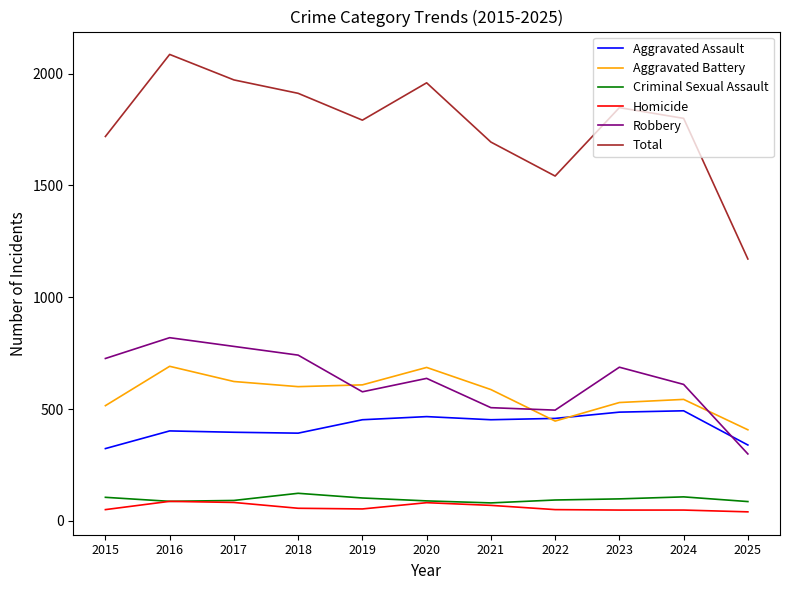

True or false: Homicide and Total cross at least once.

False